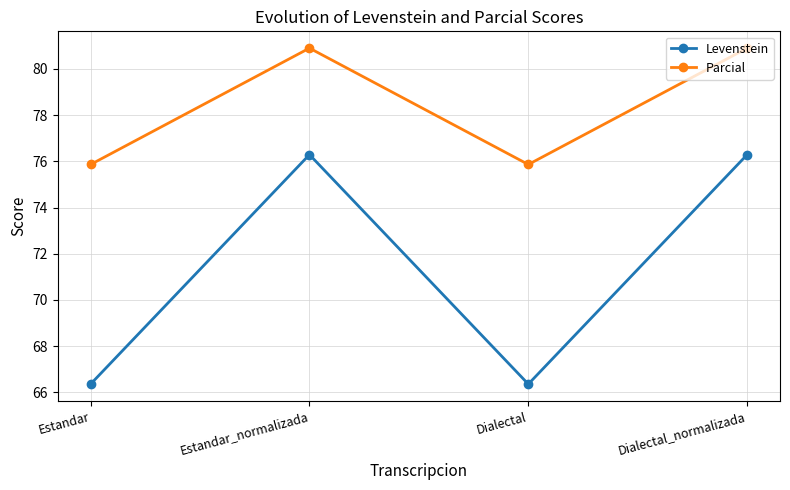

Which series has the largest total across all categories?

Parcial